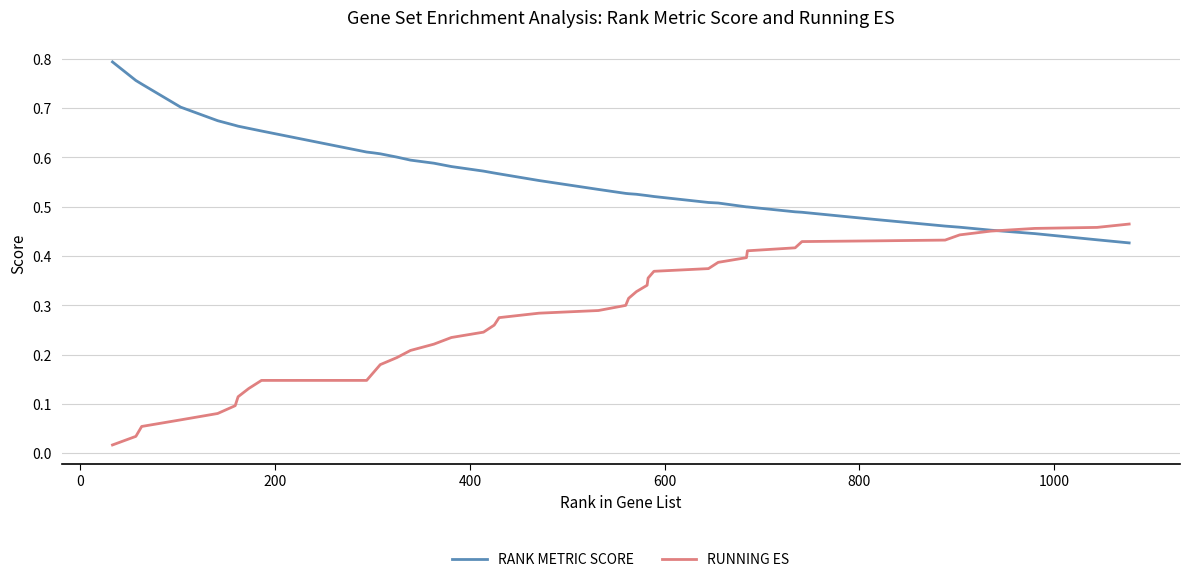

Which series has the widest spread of values?

RUNNING ES